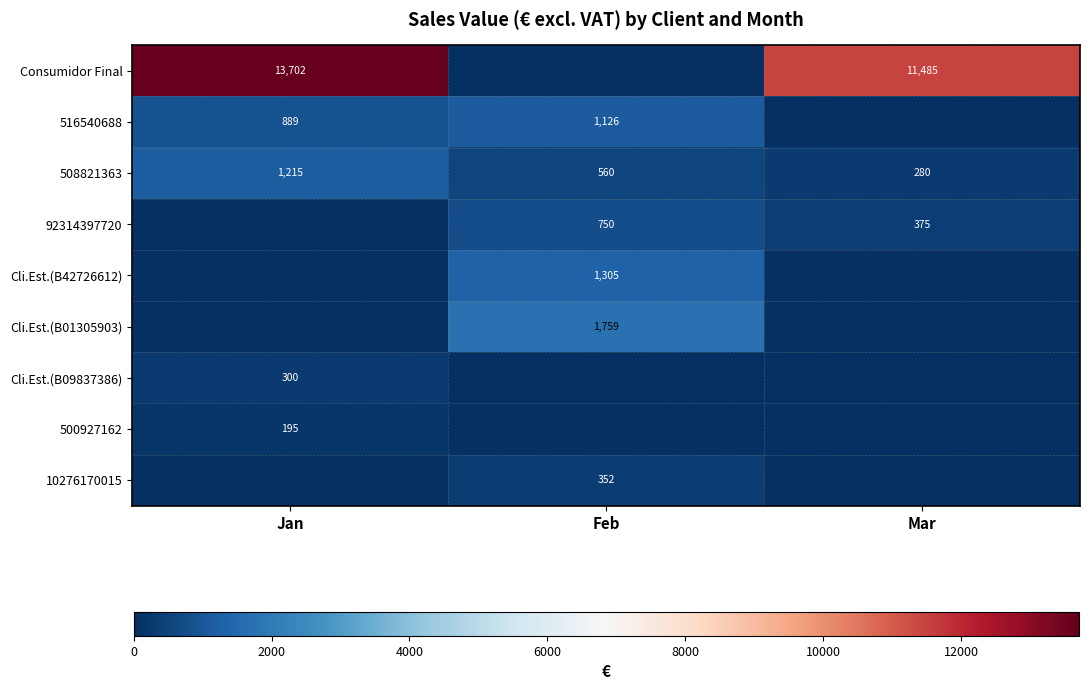

The value of 508821363 at Feb is 560. True or false?

True